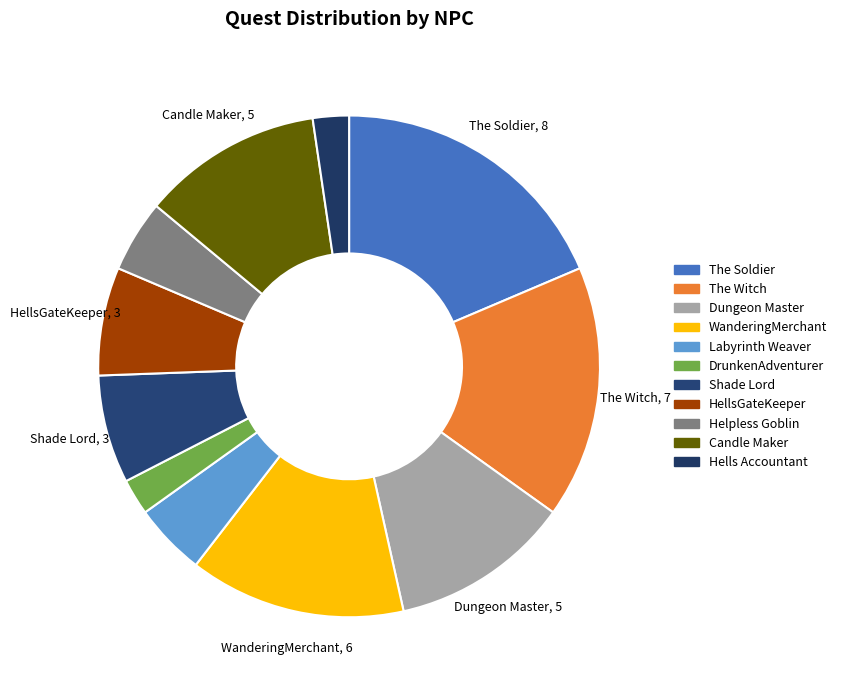

How many segments does this pie chart have?

11